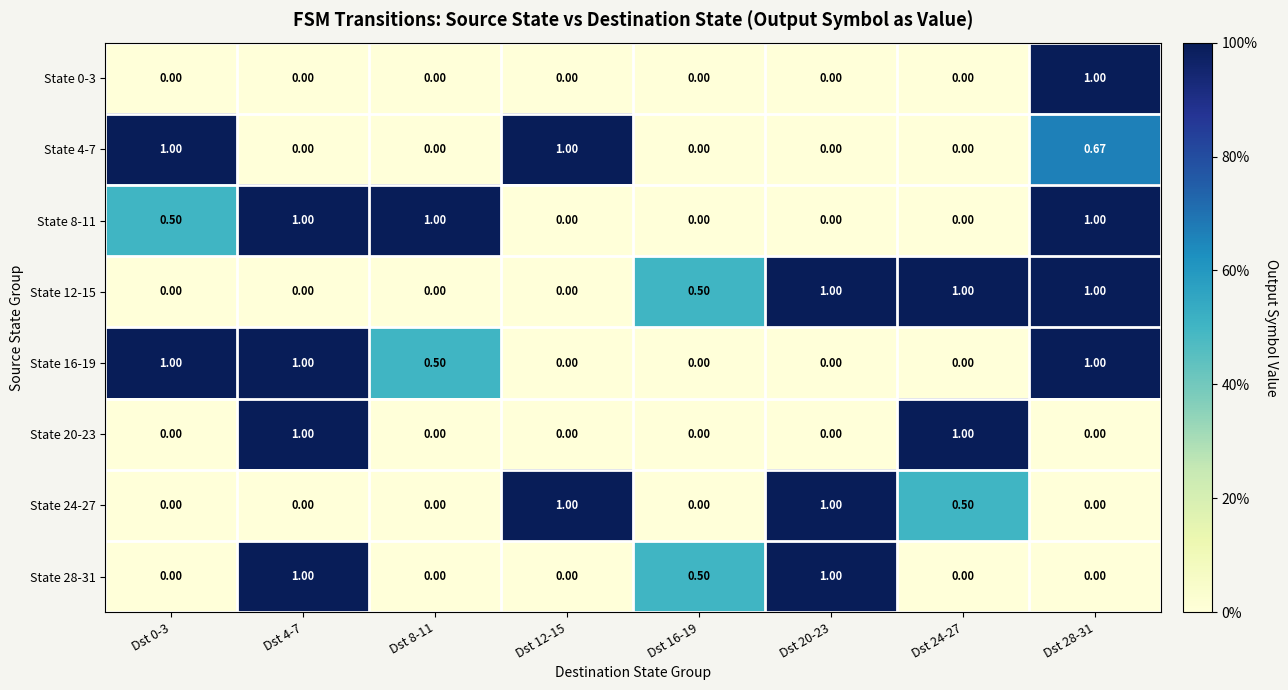

What is the spread (max minus min) of values at Dst 4-7?

1.0